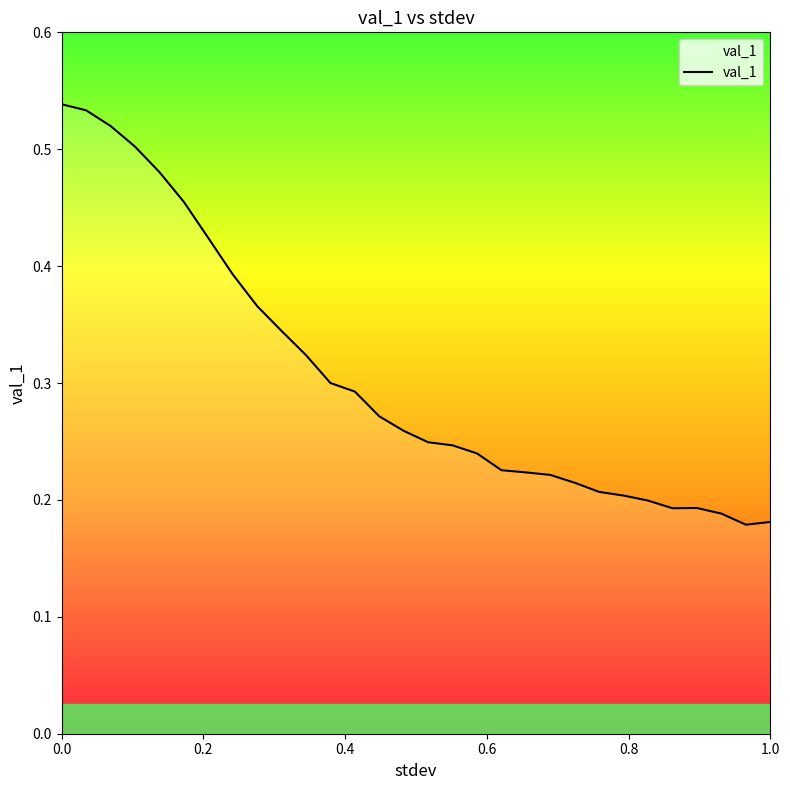

Reading right to left, transcribe all the data shown in this chart.

0.2	0.2	0.2	0.2	0.2	0.2	0.2	0.2	0.2	0.2	0.2	0.2	0.2	0.2	0.2	0.3	0.3	0.3	0.3	0.3	0.3	0.4	0.4	0.4	0.5	0.5	0.5	0.5	0.5	0.5